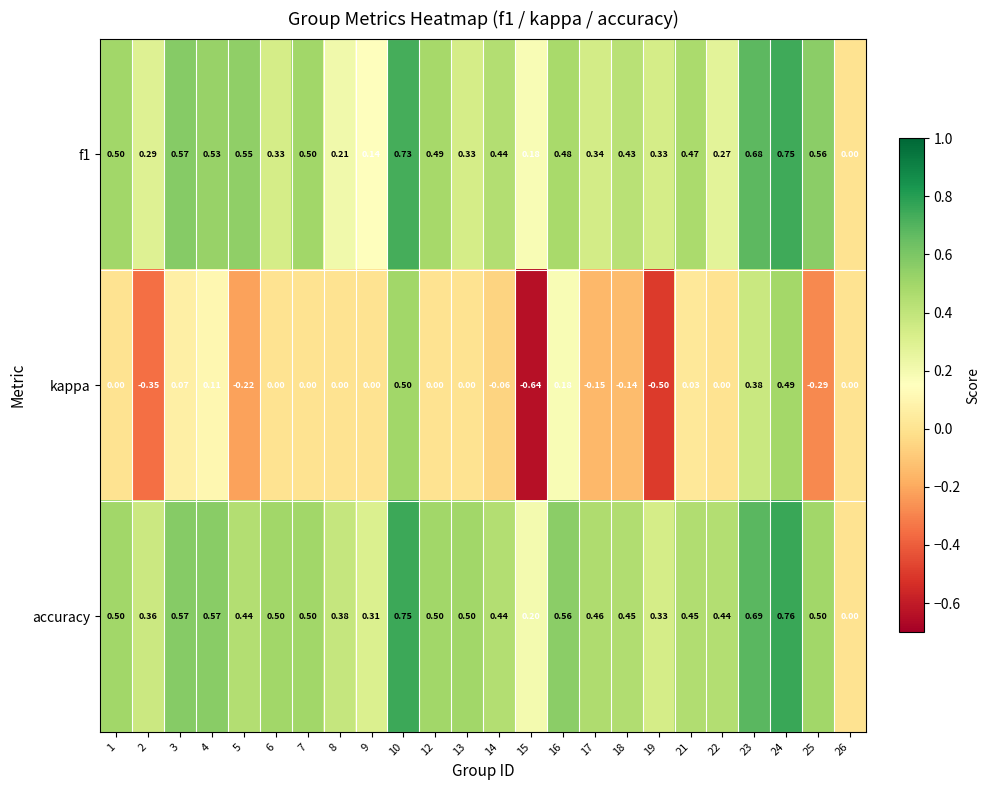

Rank the series at 13 from highest to lowest value.

accuracy, f1, kappa